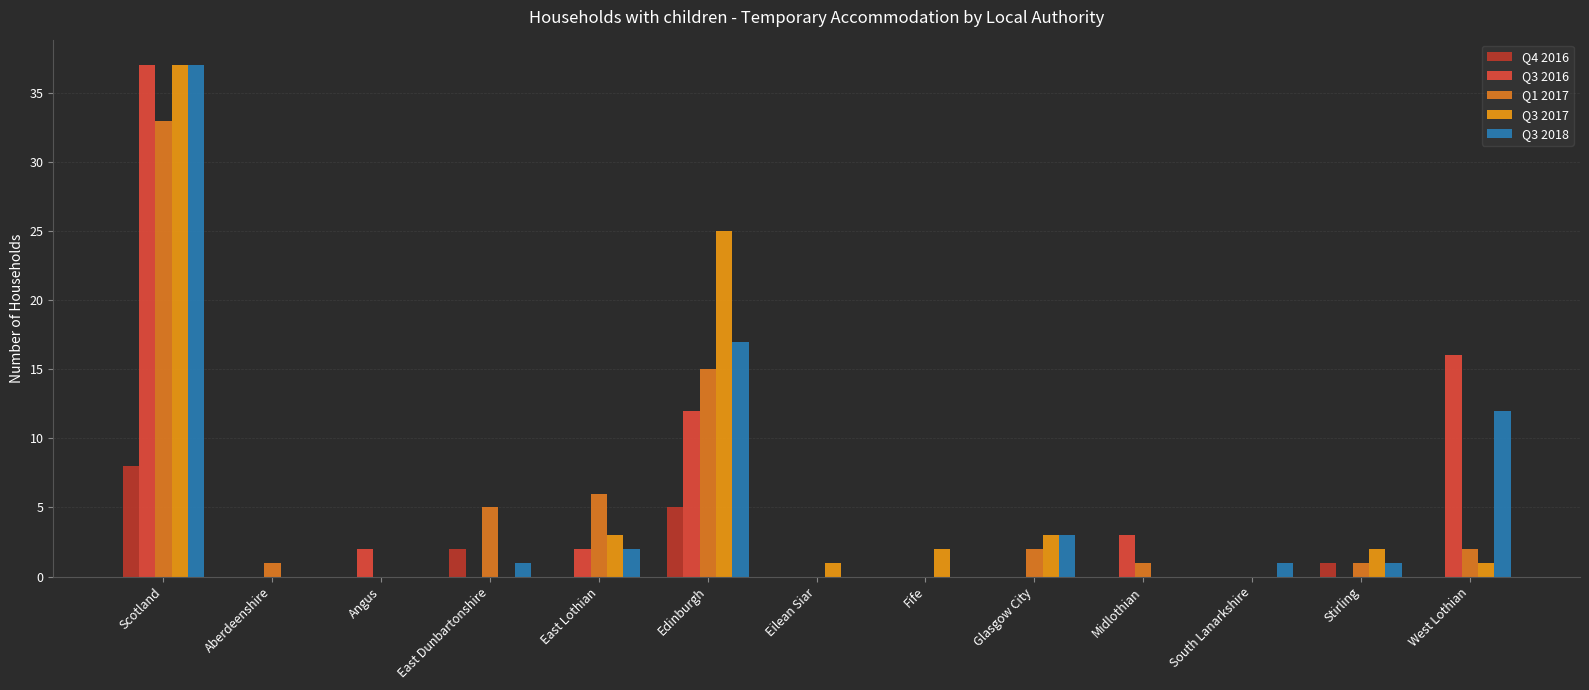

Which series has the widest spread of values?

Q3 2016